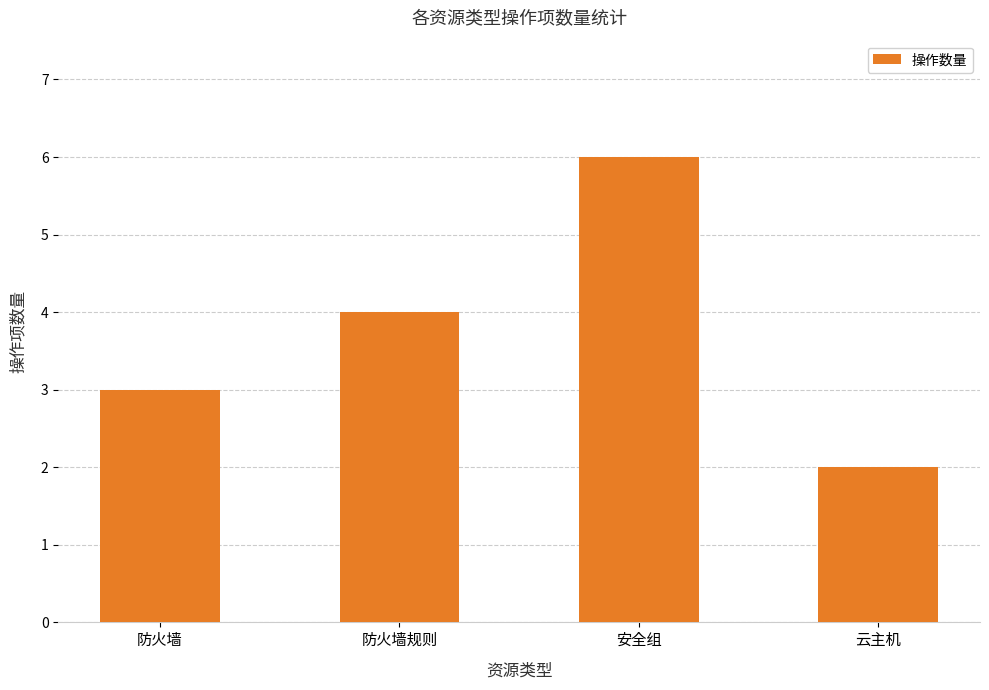

Rank the categories by value from highest to lowest.

安全组, 防火墙规则, 防火墙, 云主机